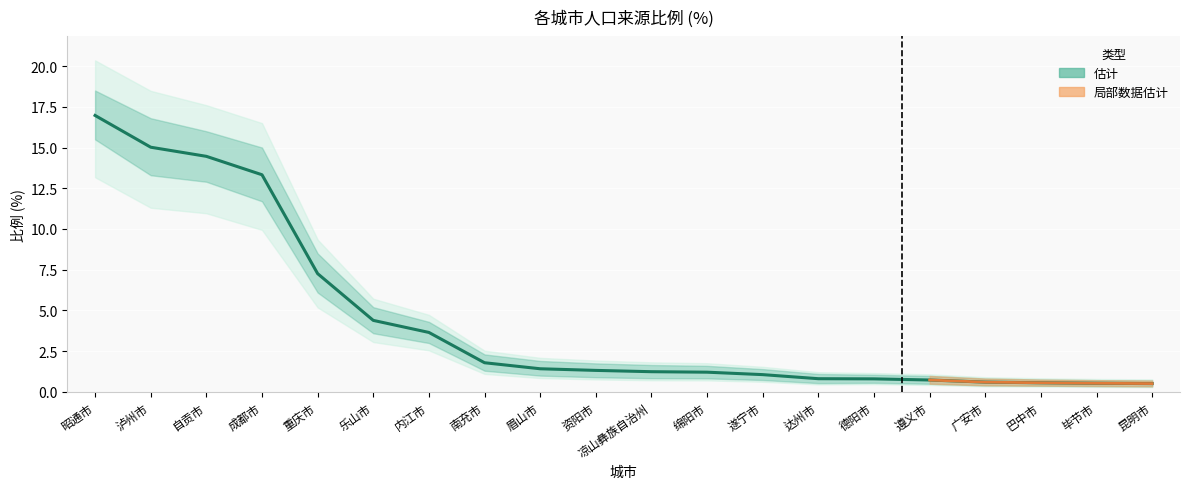

Rank the categories by value from highest to lowest.

昭通市, 泸州市, 自贡市, 成都市, 重庆市, 乐山市, 内江市, 南充市, 眉山市, 资阳市, 凉山彝族自治州, 绵阳市, 遂宁市, 达州市, 德阳市, 遵义市, 广安市, 巴中市, 毕节市, 昆明市